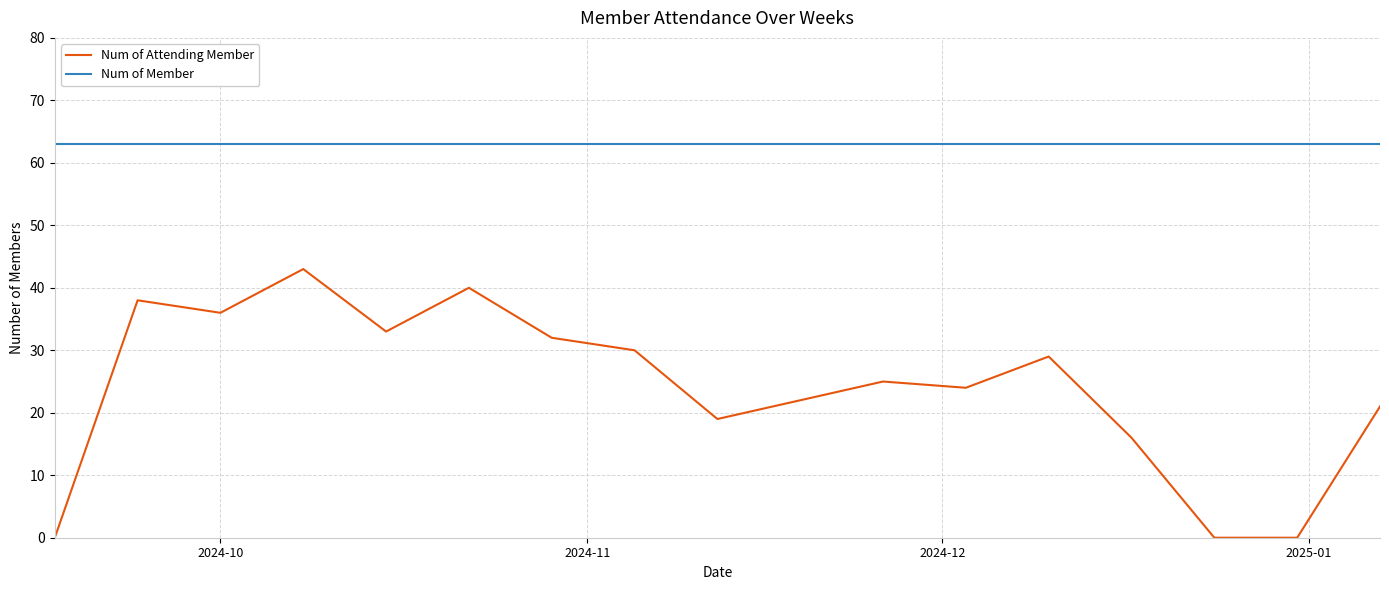

What is the greatest value displayed?

63